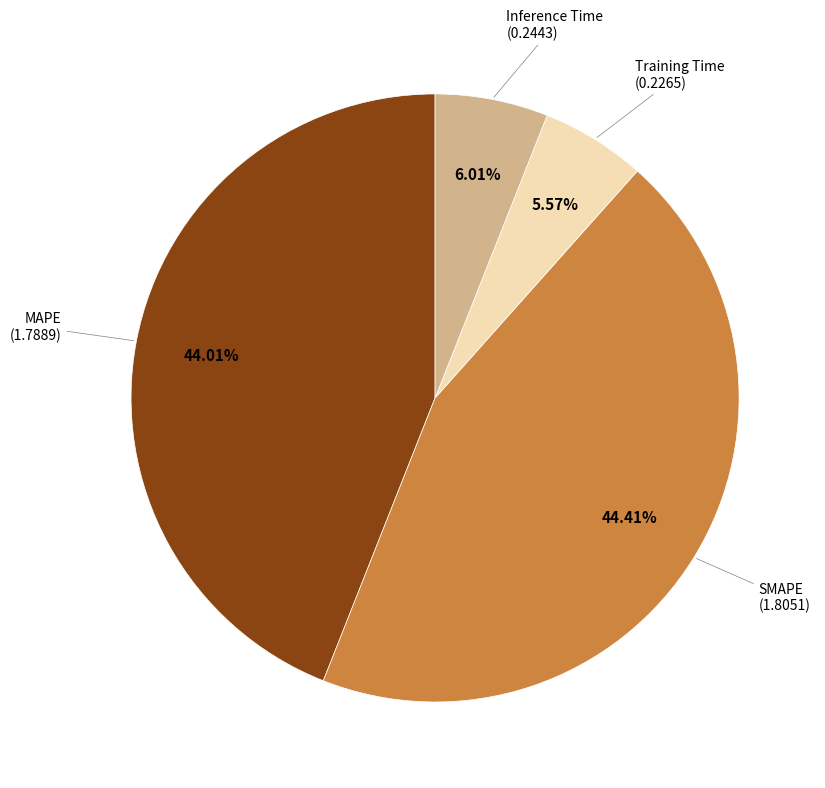

To the nearest percent, what is the difference between the largest and smallest slice percentages?

39%